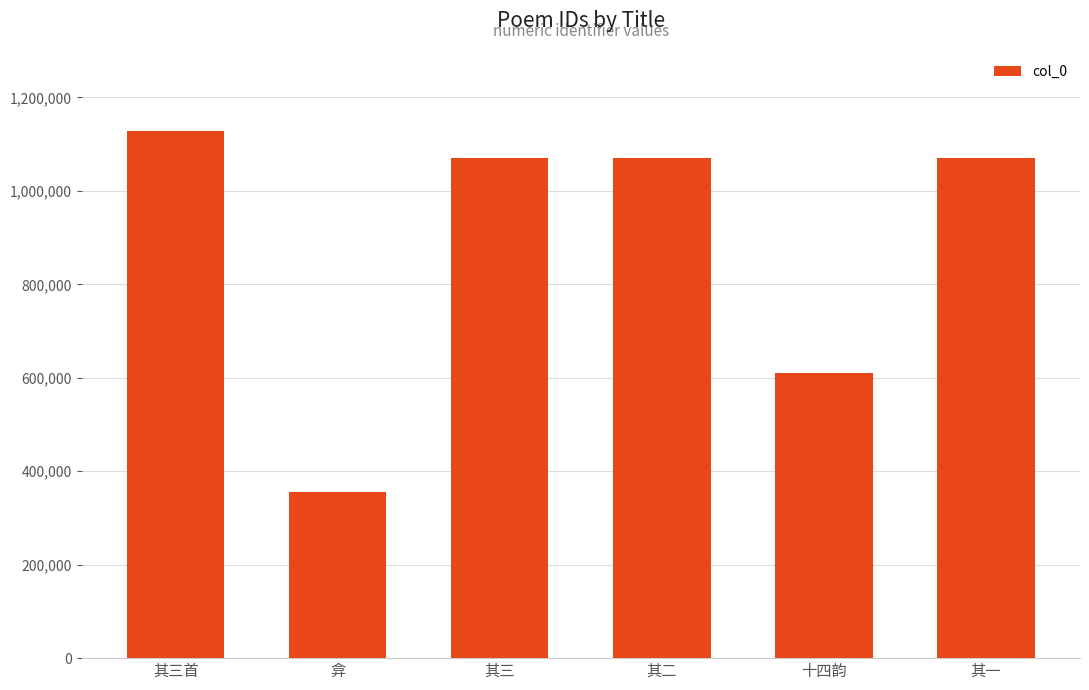

What is the greatest value displayed?

1128163